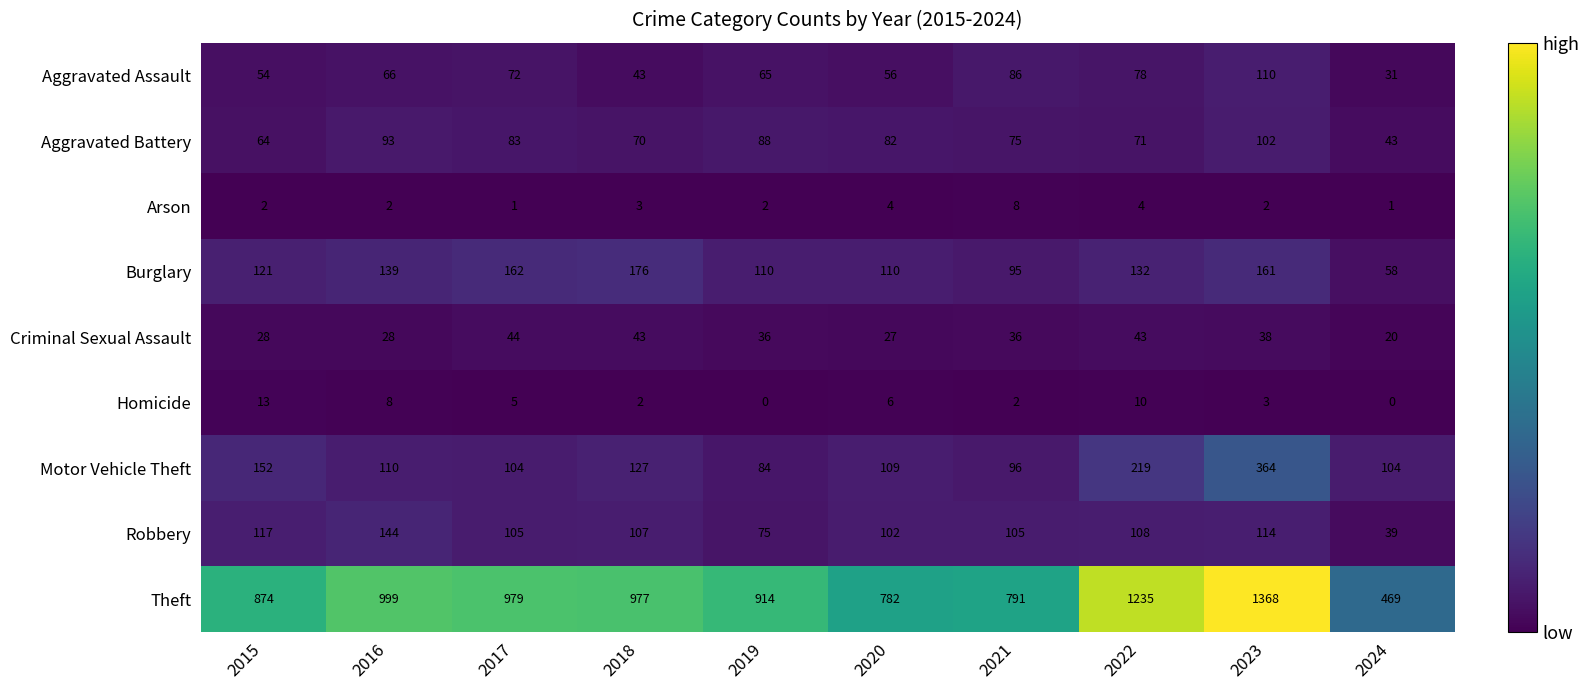

What is the difference between the Theft values at 2021 and 2018?

186